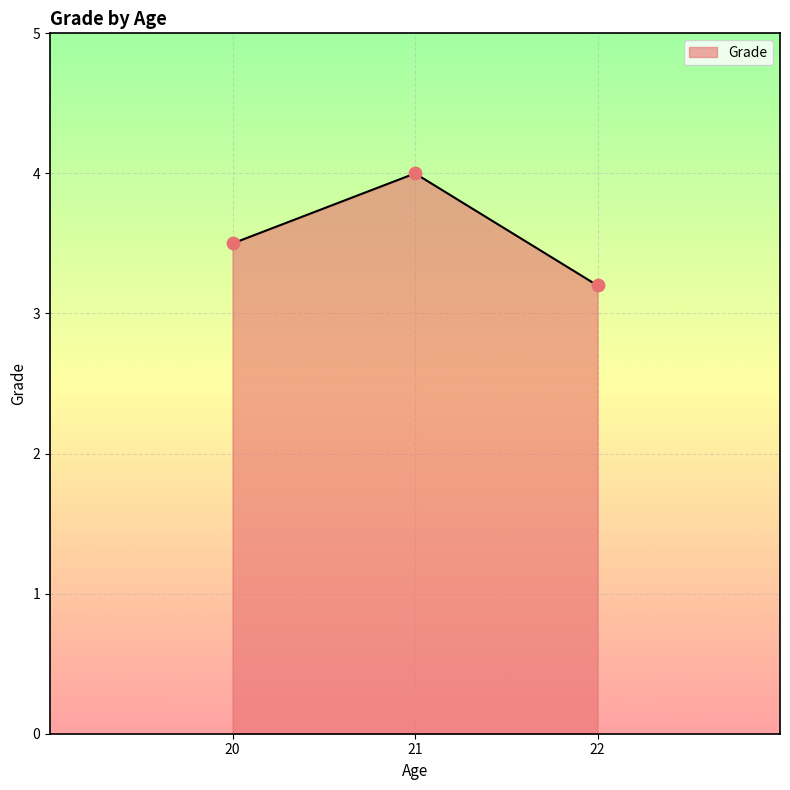

Which has a higher value, 22 or 21?

21